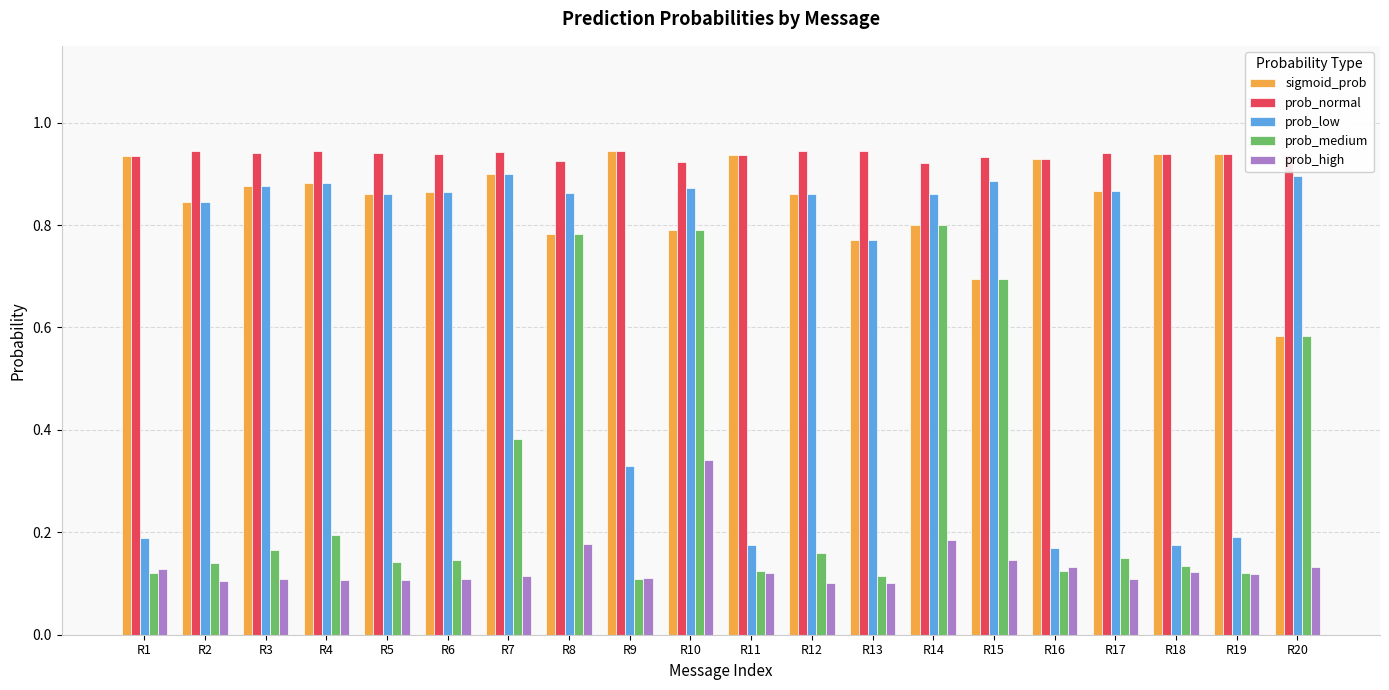

What is the spread (max minus min) of values at R14?

0.7